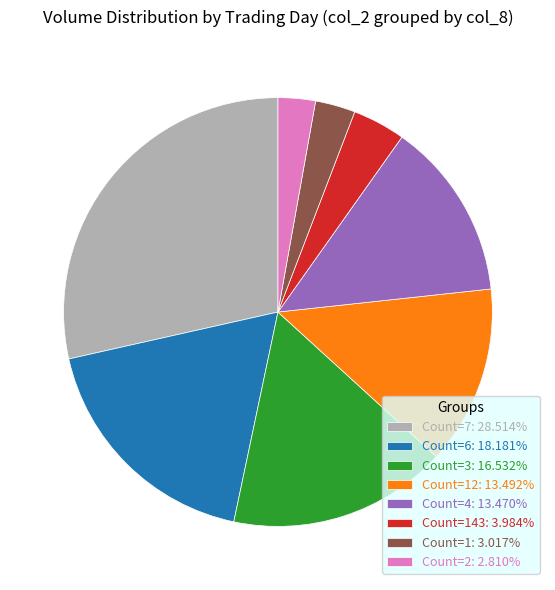

Is Count=12: 13.492% the majority of the pie?

No